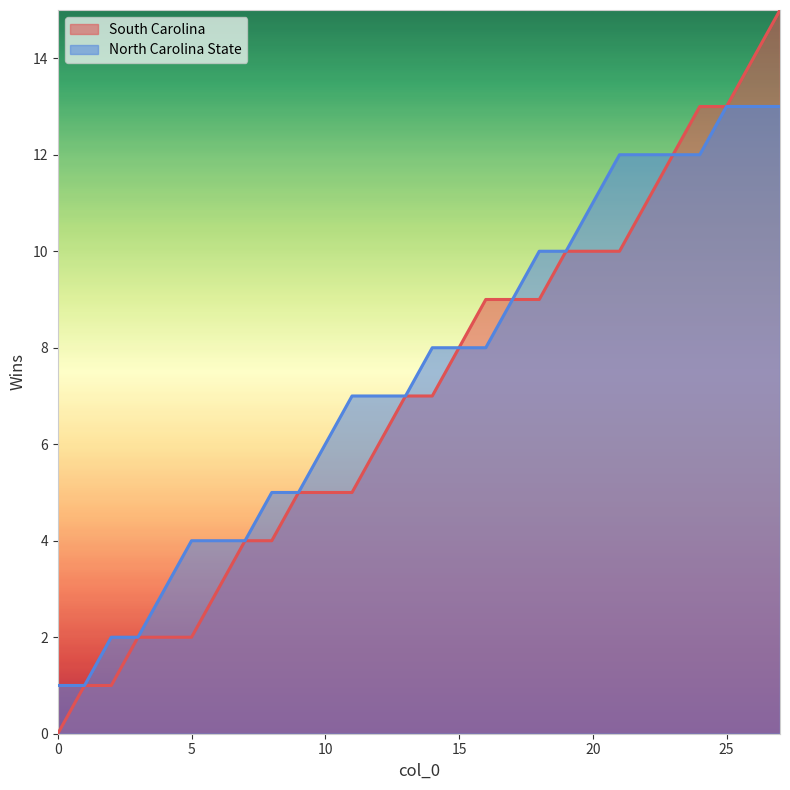

What is the total value across all series at 3?

4